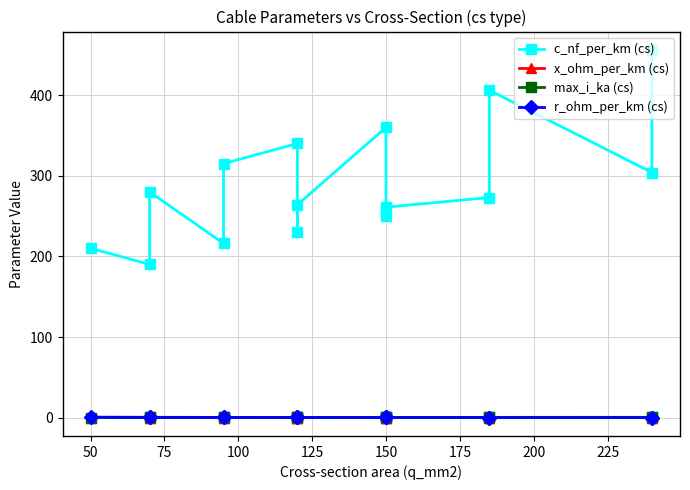

Reading left to right, what are all the values shown in this chart?

c_nf_per_km (cs): 210.0	190.0	280.0	216.0	315.0	340.0	230.0	264.0	360.0	250.0	261.0	273.0	406.0	304.0	456.0
x_ohm_per_km (cs): 0.1	0.1	0.1	0.1	0.1	0.1	0.1	0.1	0.1	0.1	0.1	0.1	0.1	0.1	0.1
max_i_ka (cs): 0.1	0.2	0.2	0.3	0.2	0.3	0.3	0.2	0.3	0.3	0.3	0.4	0.4	0.4	0.4
r_ohm_per_km (cs): 0.6	0.4	0.4	0.3	0.3	0.3	0.3	0.2	0.2	0.2	0.2	0.2	0.2	0.1	0.1